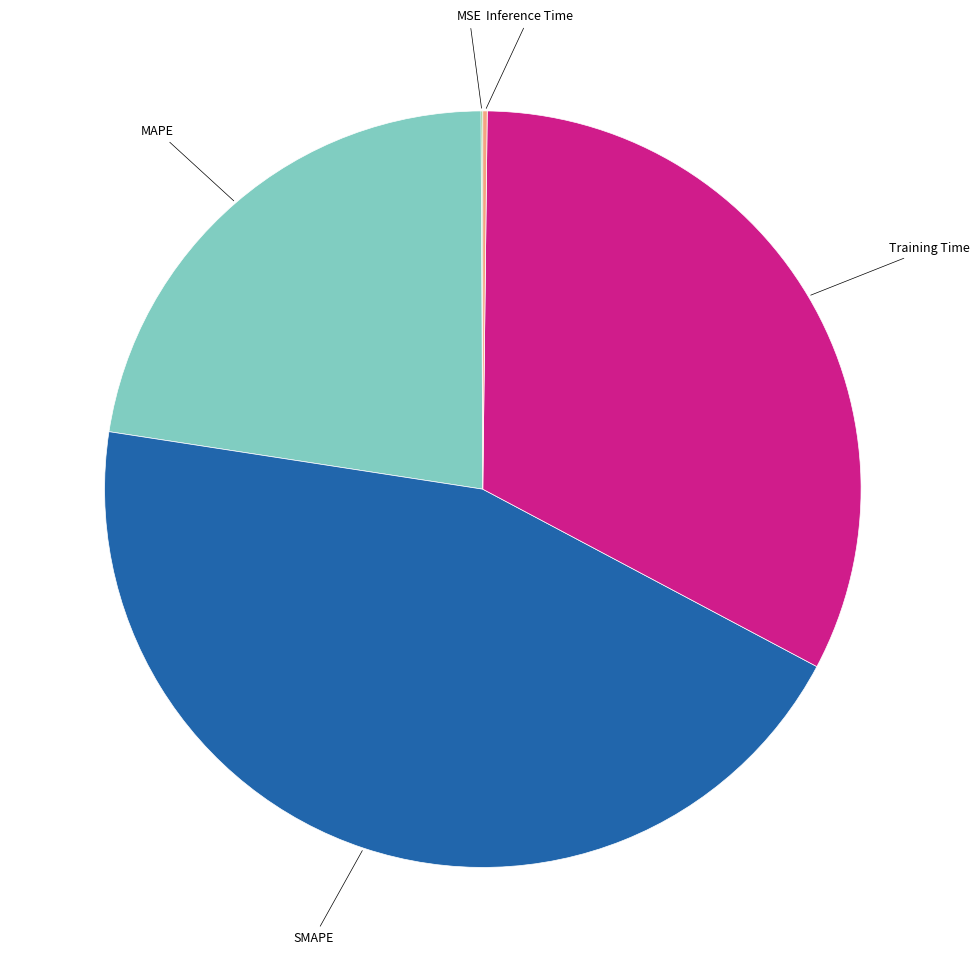

Does MAPE represent more than half of the total?

No